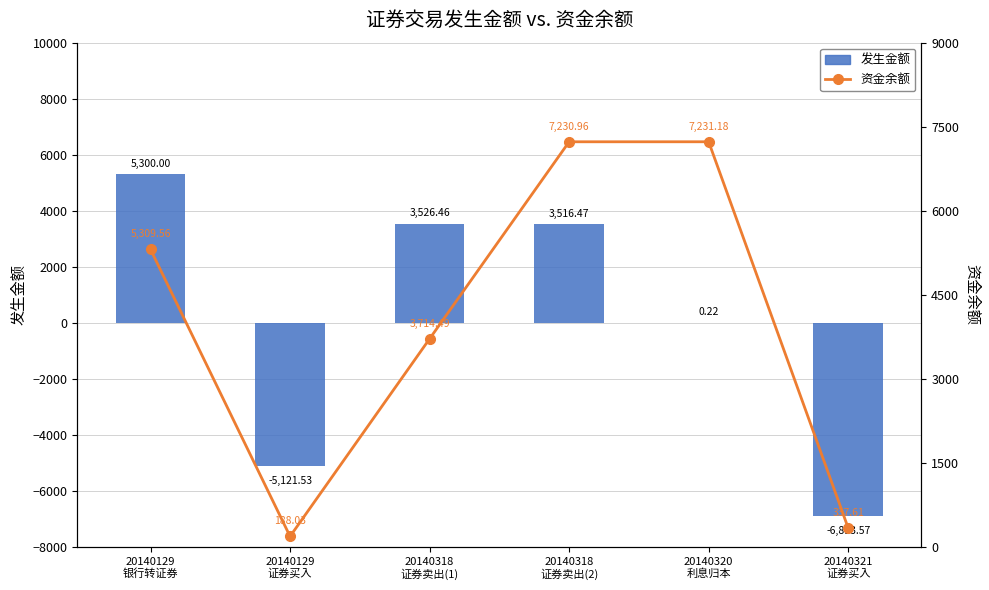

How many values in 发生金额 are above zero?

4